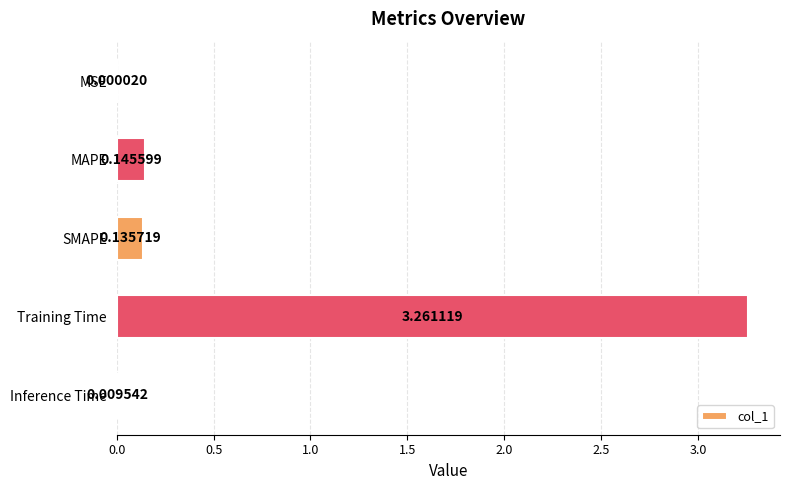

What is the change in value from Training Time to Inference Time?

-3.3